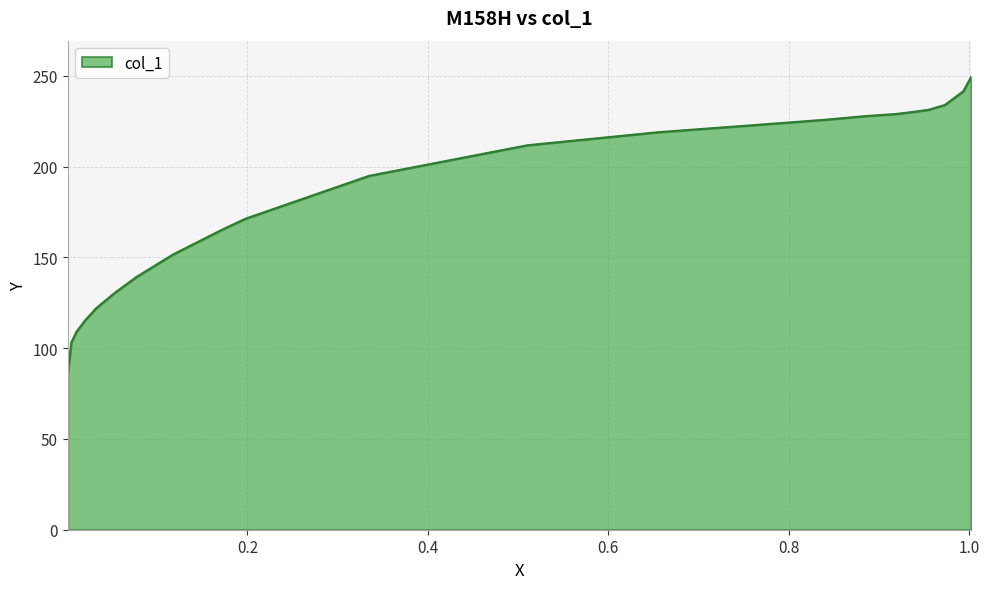

What is the difference between the maximum and minimum values?

163.5